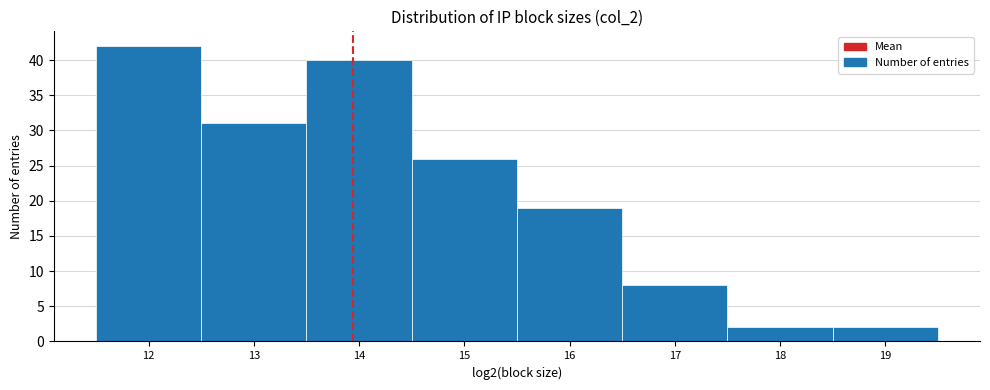

Reading left to right, transcribe this chart: for each bar, give the range it covers on the x-axis and its height. The values are not printed on the chart, so give them approximately, as read against the axis.

11.5 to 12.5: 42
12.5 to 13.5: 31
13.5 to 14.5: 40
14.5 to 15.5: 26
15.5 to 16.5: 19
16.5 to 17.5: 8
17.5 to 18.5: 2
18.5 to 19.5: 2